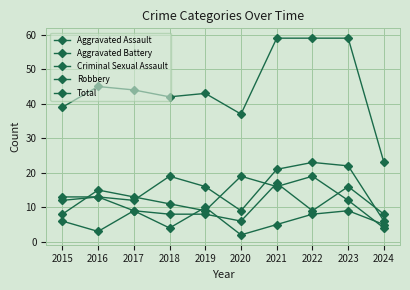

How many lines are shown in the chart?

5